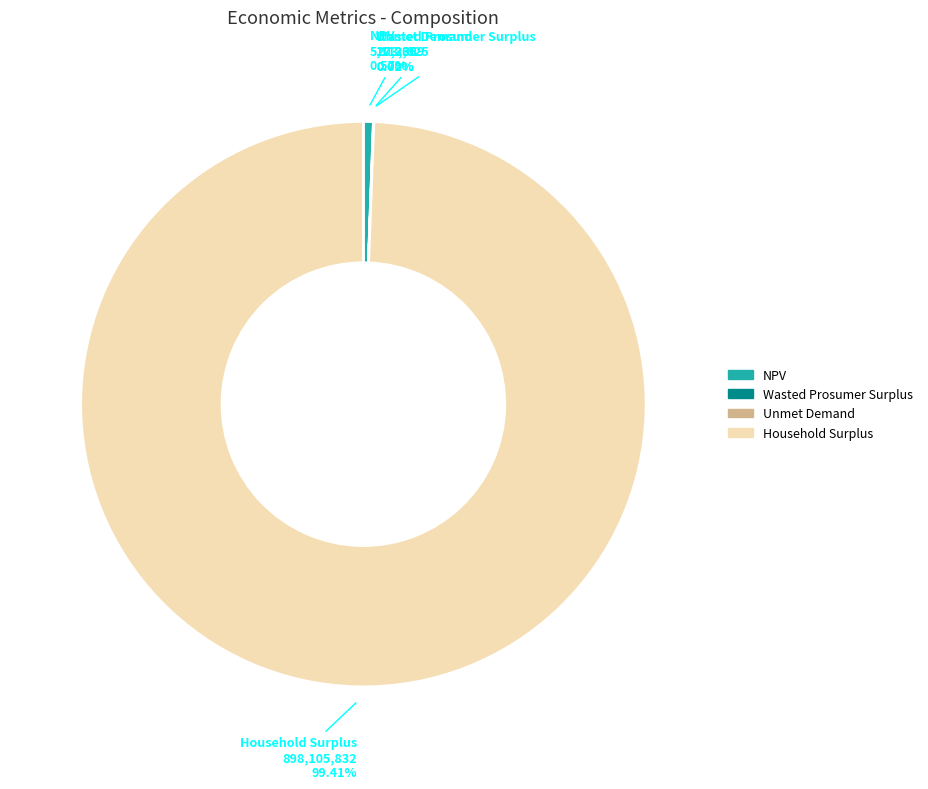

What percentage is the NPV slice, to the nearest percent?

1%